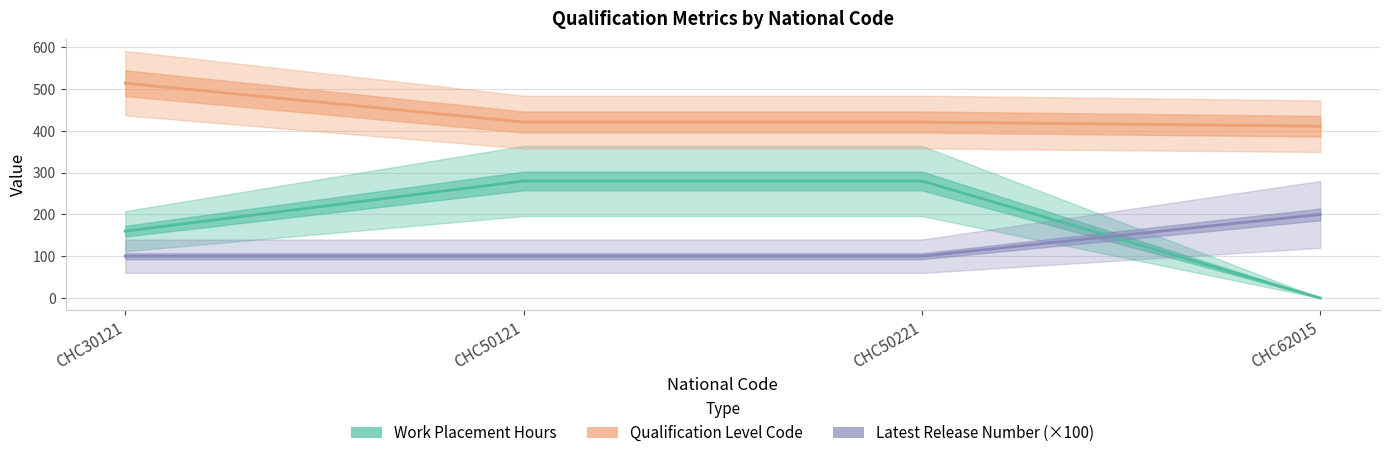

What is the difference between the maximum and minimum values in the Qualification Level Code series?

103